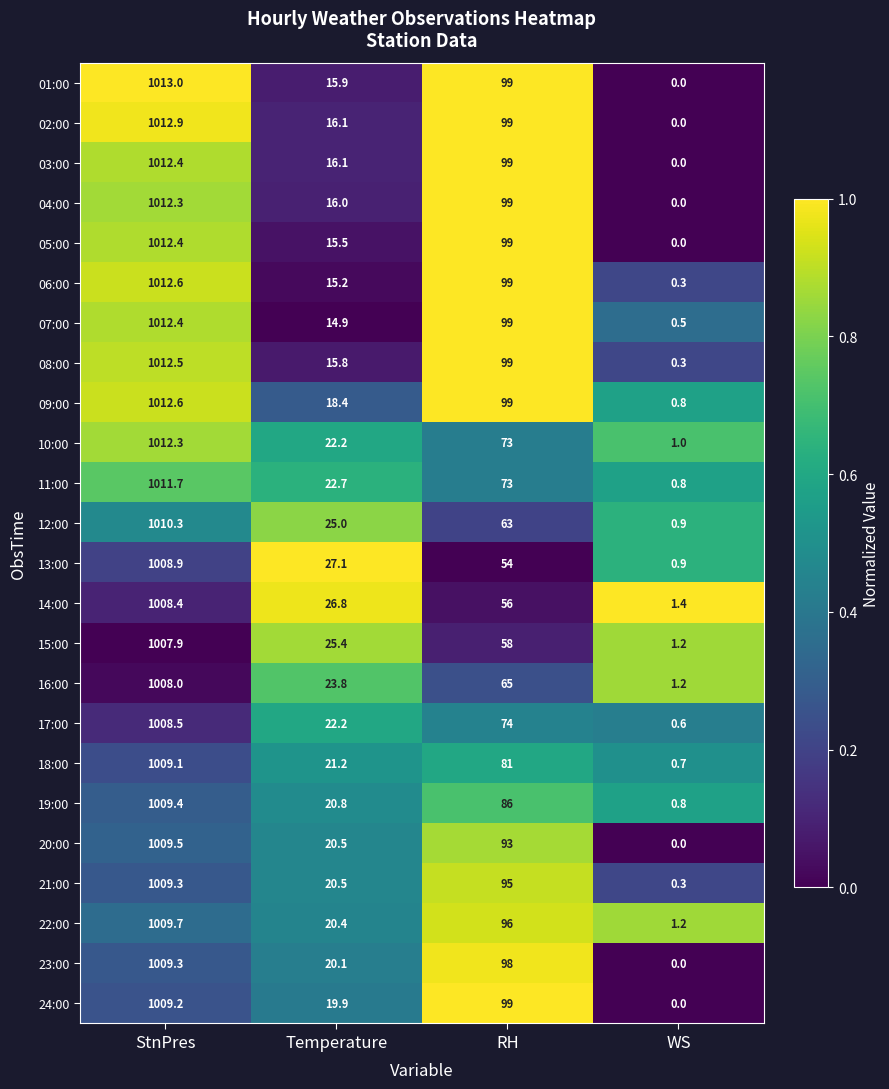

Which series has the largest total across all categories?

09:00